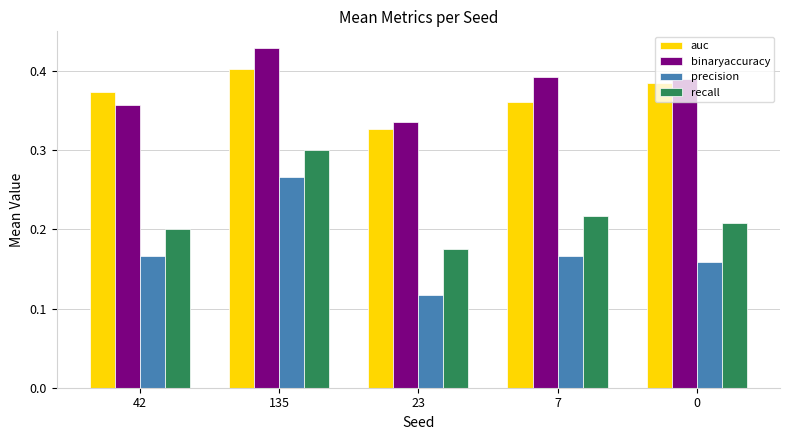

Between 23 and 0, which series saw the biggest shift?

auc